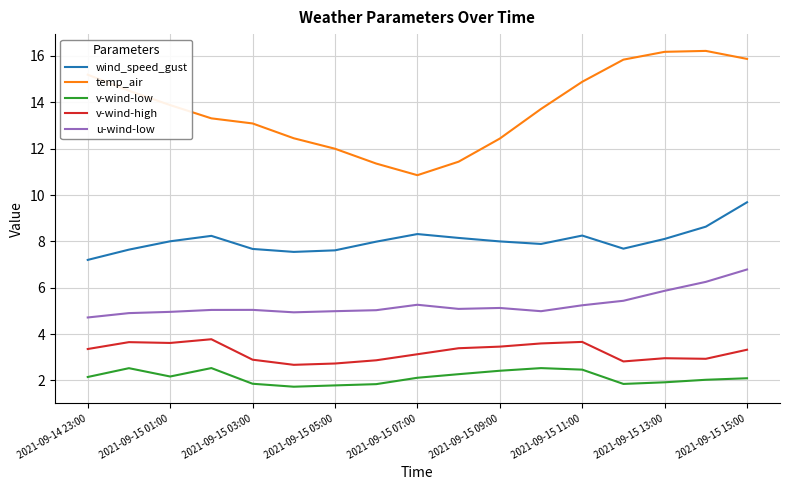

True or false: wind_speed_gust and u-wind-low cross at least once.

False